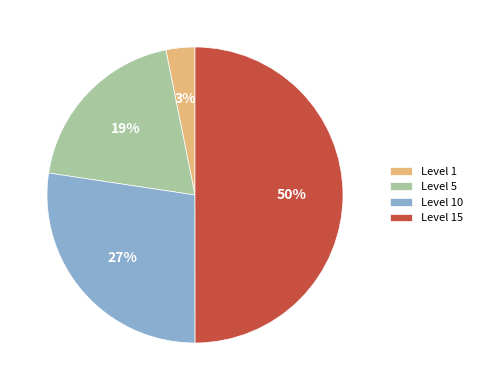

True or false: Level 15 accounts for 38% of the total.

False